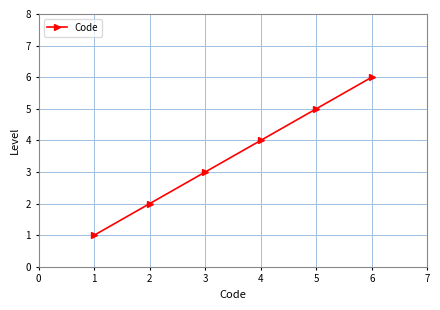

List the labels in order of value, smallest first.

1, 2, 3, 4, 5, 6